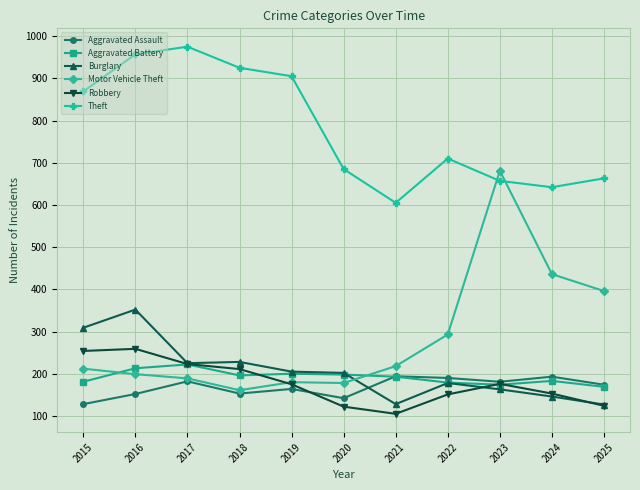

What is the value of the Robbery point at the 3rd from the left?

223